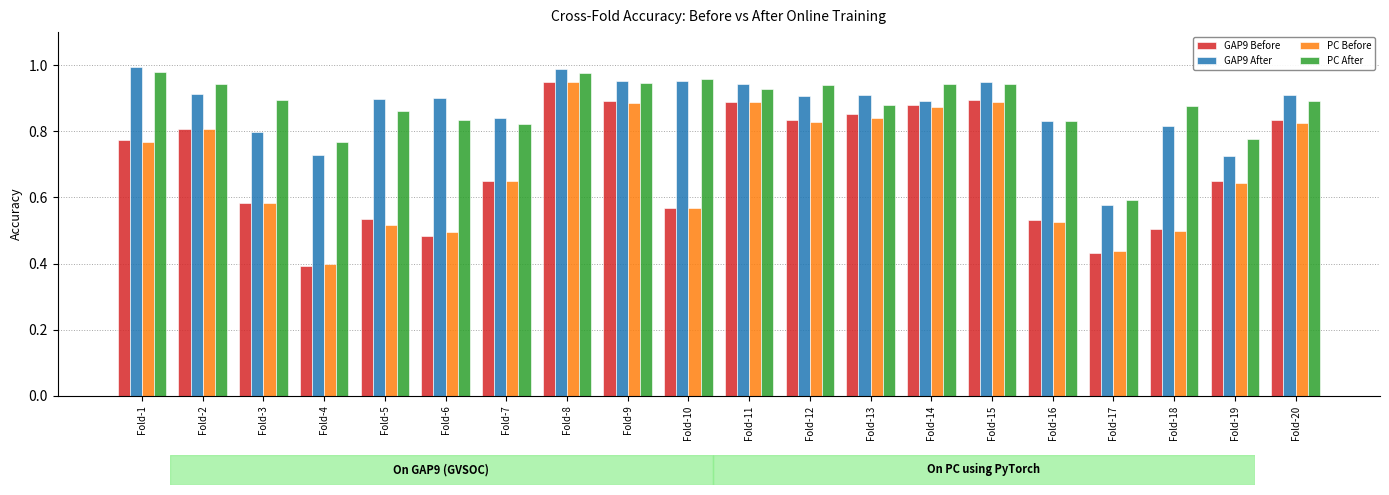

How many series are shown in this chart?

4